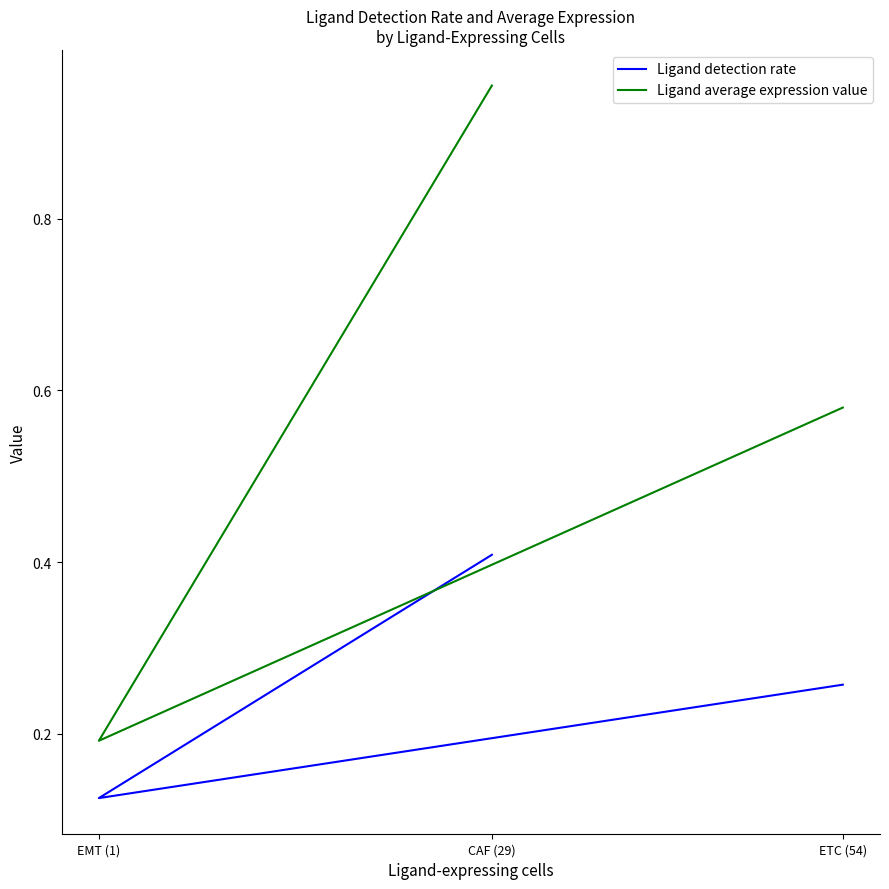

What is the sum of the Ligand detection rate values at EMT (1) and ETC (54)?

0.4